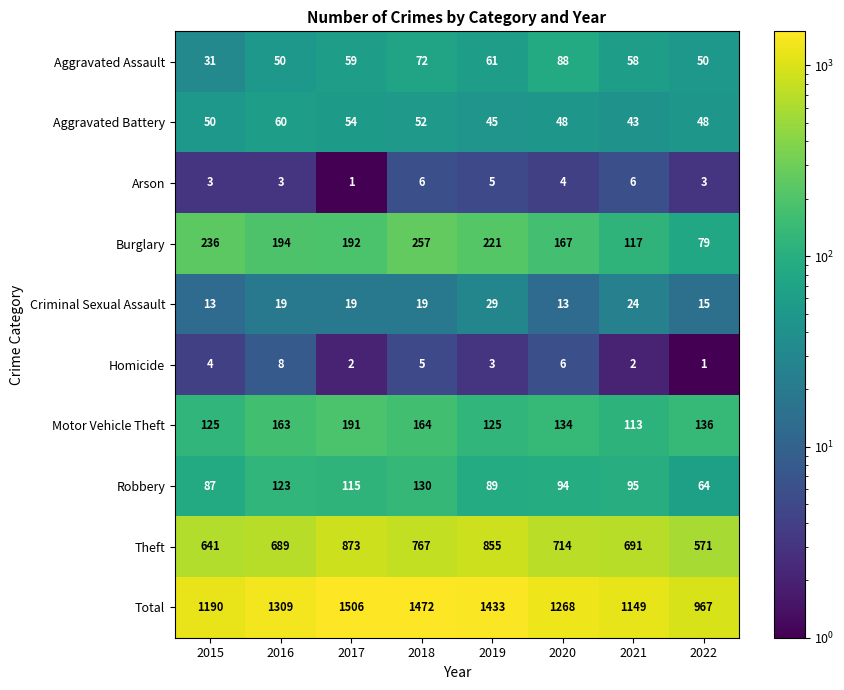

What is the lowest value of the Total series?

967